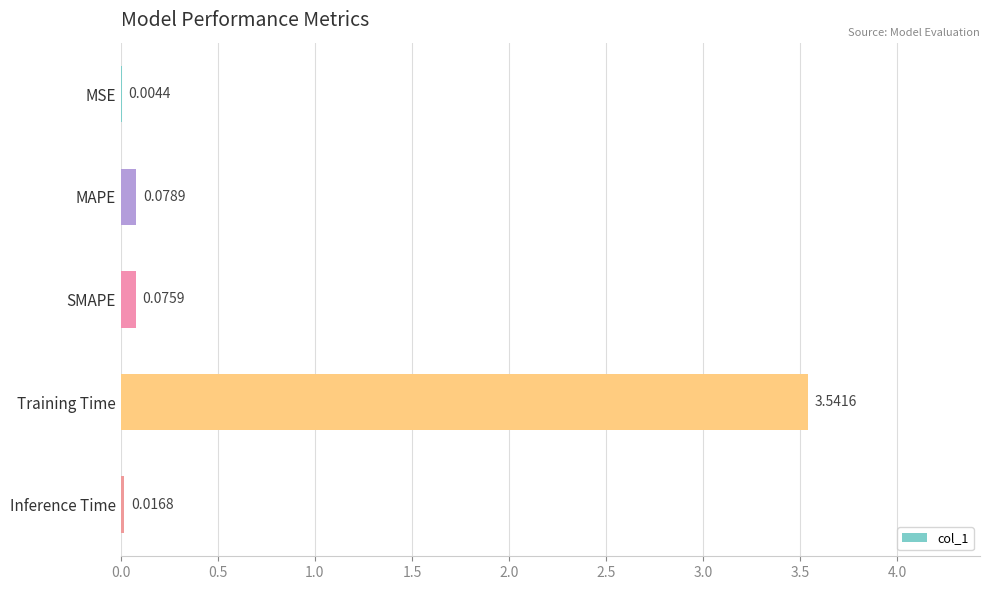

Does the chart contain stacked bars?

No